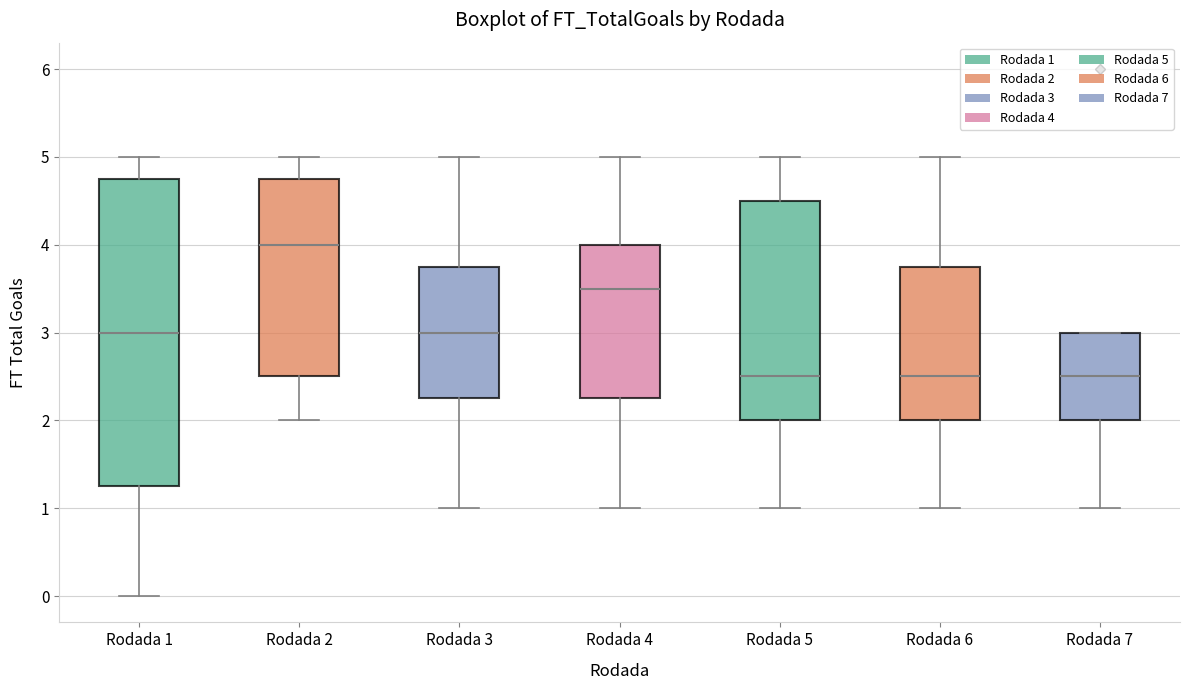

Reading left to right, read every box against the y-axis: the position of its median line, the range the box covers, and the ends of its whiskers. The values are not printed on the chart, so give them approximately, as read against the axis.

Rodada 1: median 3.0, box 1.3 to 4.8, whiskers 0.0 to 5.0
Rodada 2: median 4.0, box 2.5 to 4.8, whiskers 2.0 to 5.0
Rodada 3: median 3.0, box 2.3 to 3.8, whiskers 1.0 to 5.0
Rodada 4: median 3.5, box 2.3 to 4.0, whiskers 1.0 to 5.0
Rodada 5: median 2.5, box 2.0 to 4.5, whiskers 1.0 to 5.0
Rodada 6: median 2.5, box 2.0 to 3.8, whiskers 1.0 to 5.0
Rodada 7: median 2.5, box 2.0 to 3.0, whiskers 1.0 to 3.0